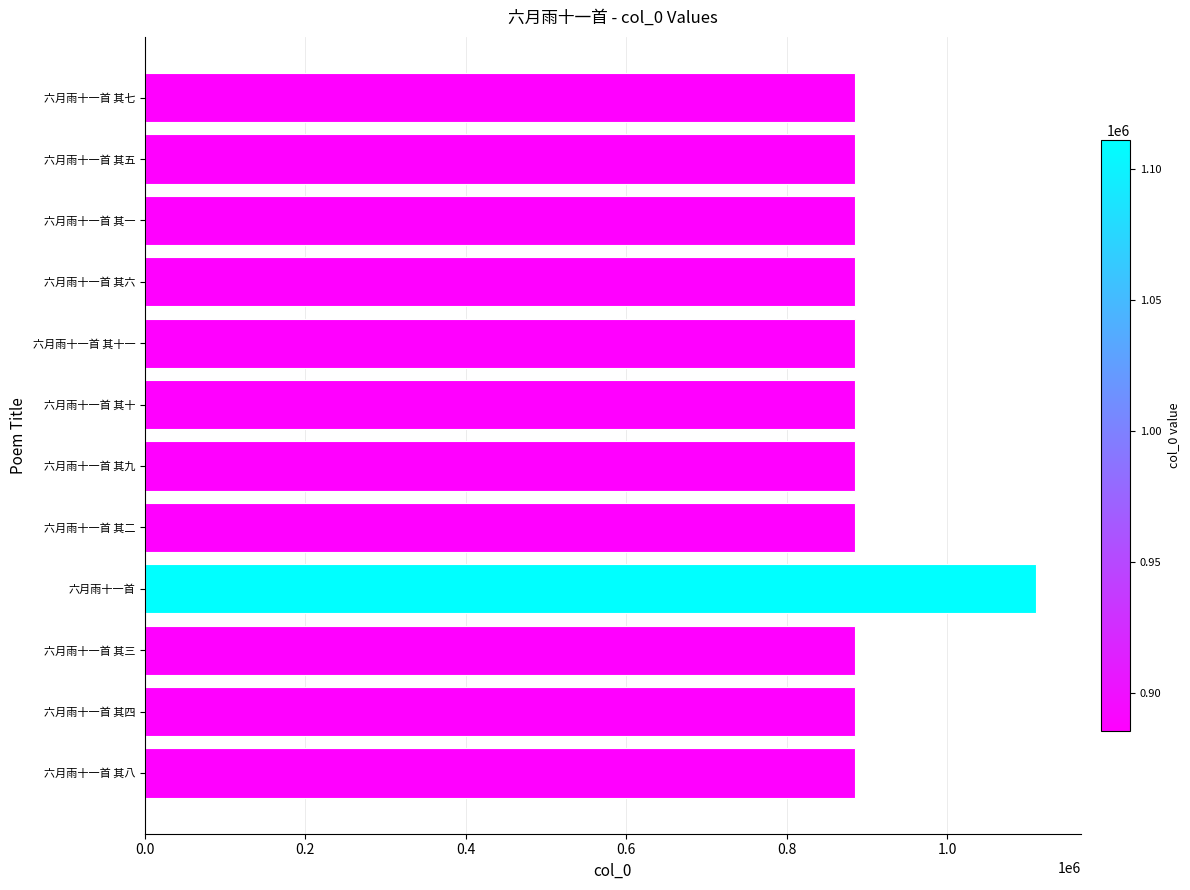

Read the value at 六月雨十一首 其七.

885362